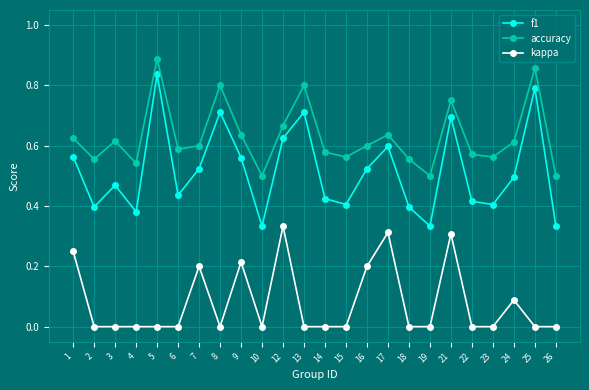

Which series has the largest range (max minus min)?

f1